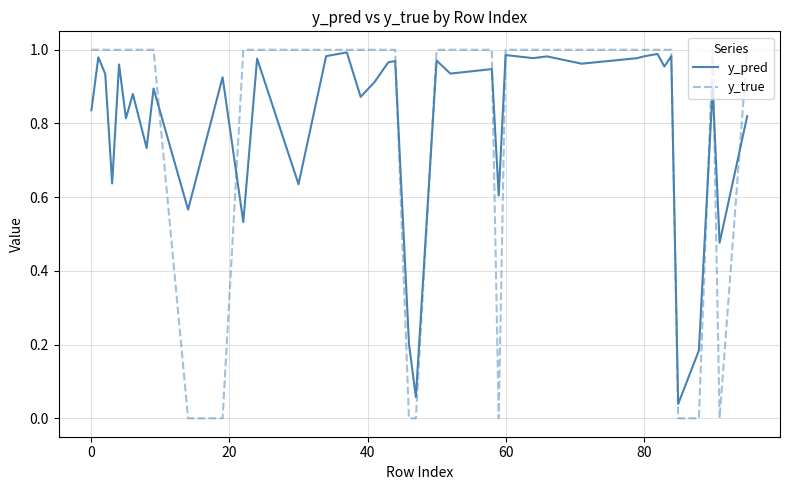

How many lines are shown in the chart?

2